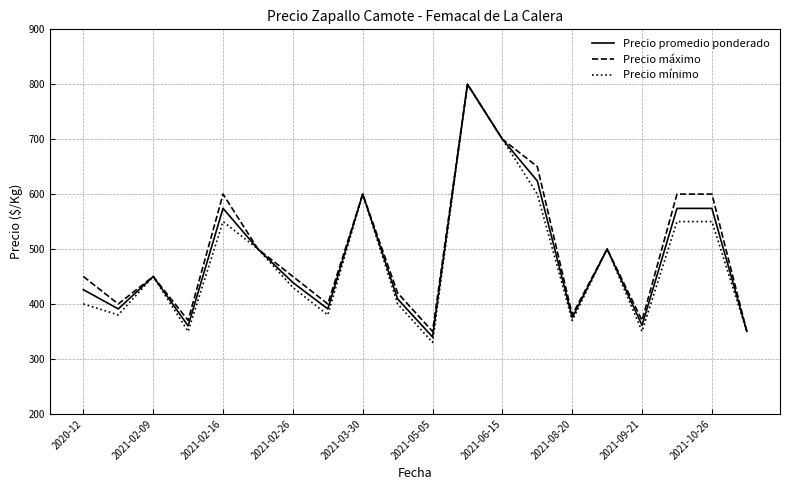

How many interior local valleys does the Precio mínimo series have?

6